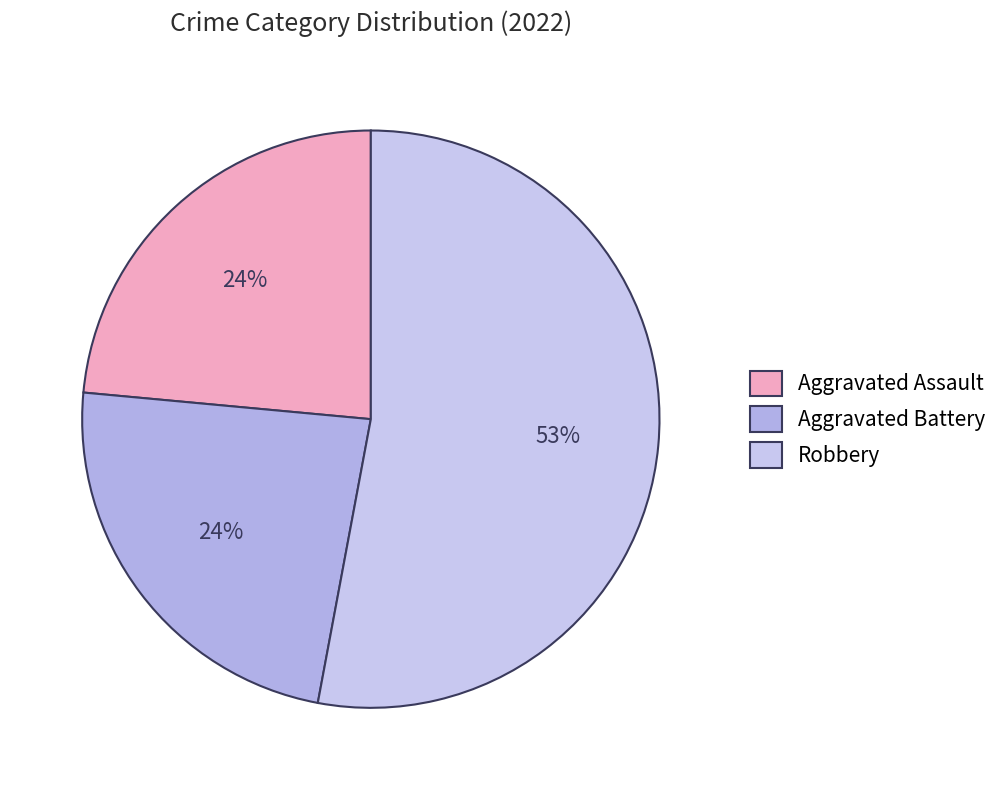

What is the ratio of the value at Robbery to the value at Aggravated Battery?

2.2